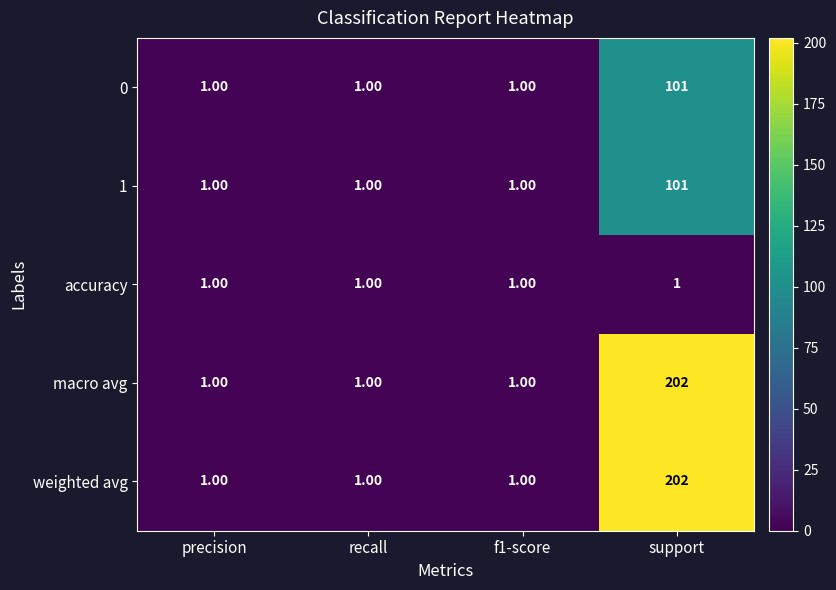

What is the difference between the highest and lowest values at support?

201